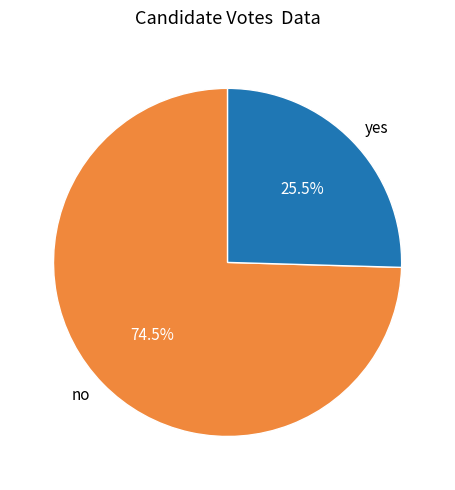

What percentage do yes and no together represent?

100.0%